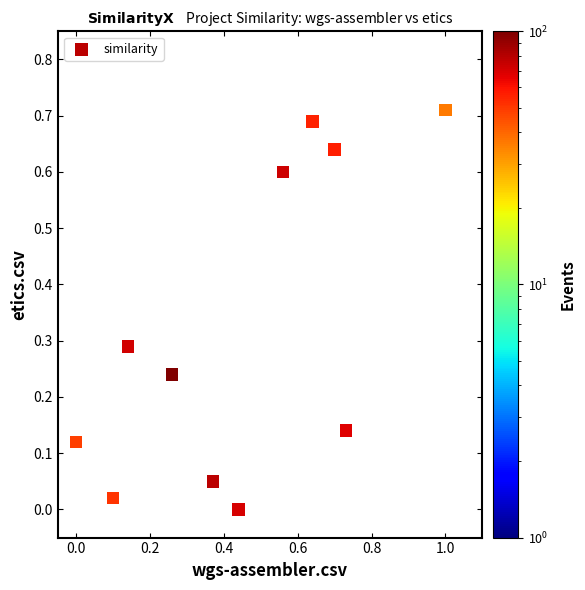

What is the average X value?

0.4